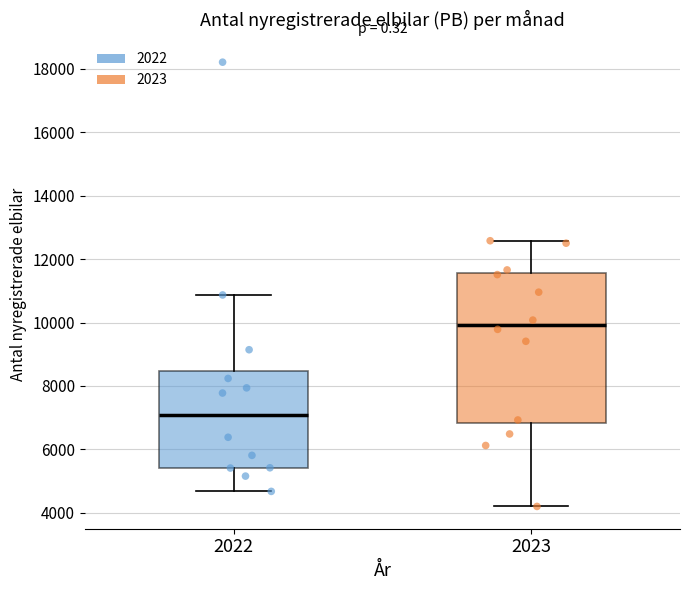

Reading left to right, read every box against the y-axis: the position of its median line, the range the box covers, and the ends of its whiskers. The values are not printed on the chart, so give them approximately, as read against the axis.

2022: median 7000, box 5400 to 8400, whiskers 4600 to 10800
2023: median 10000, box 6800 to 11600, whiskers 4200 to 12600